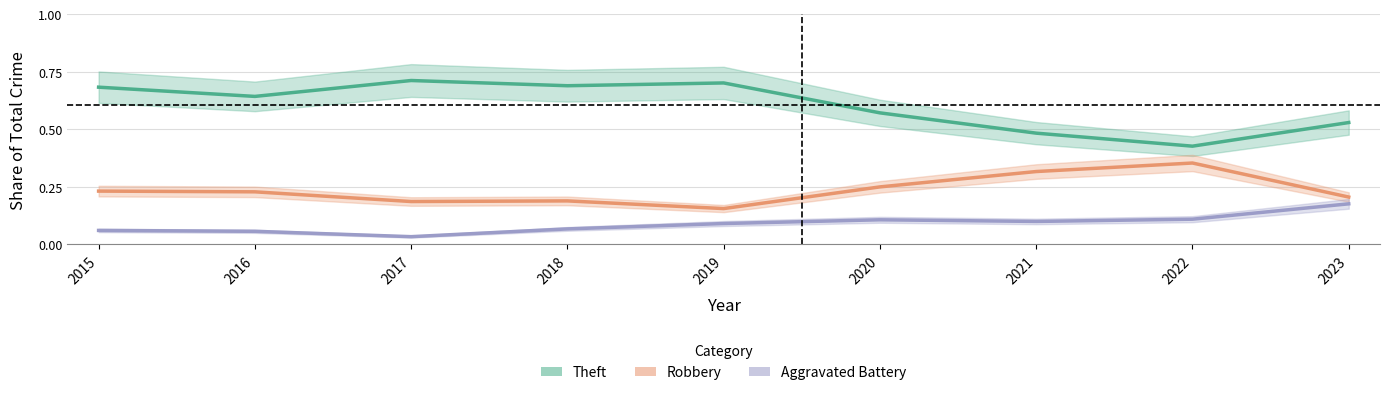

In Aggravated Battery, how many points are lower than both neighbors (excluding endpoints)?

2